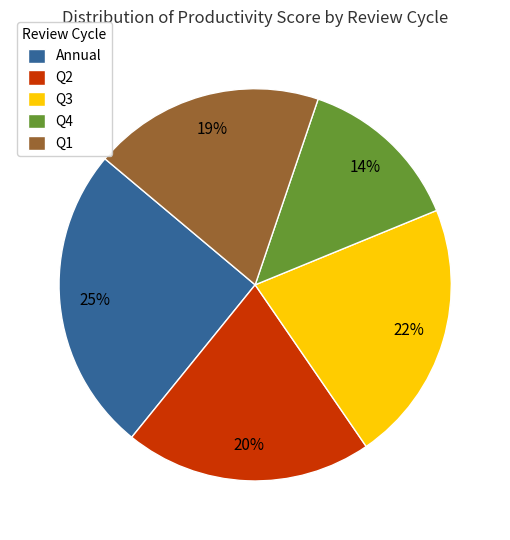

Combined, do Q2 and Q1 account for over 50%?

No